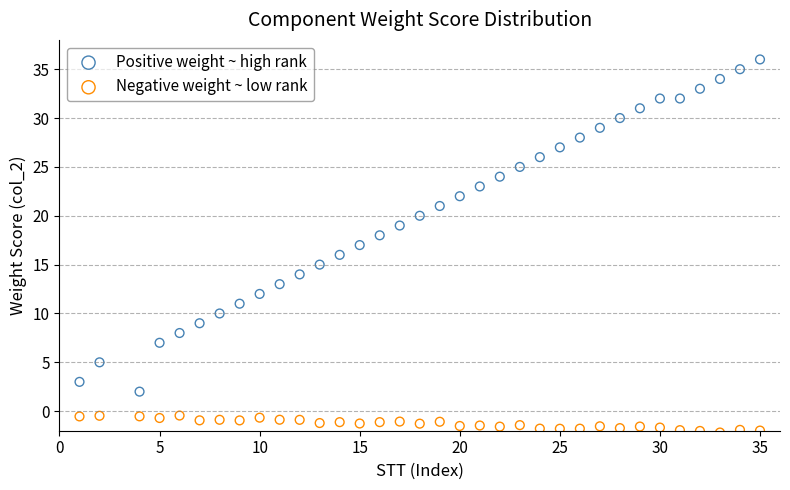

Which series reaches the maximum Y coordinate?

Positive weight ~ high rank